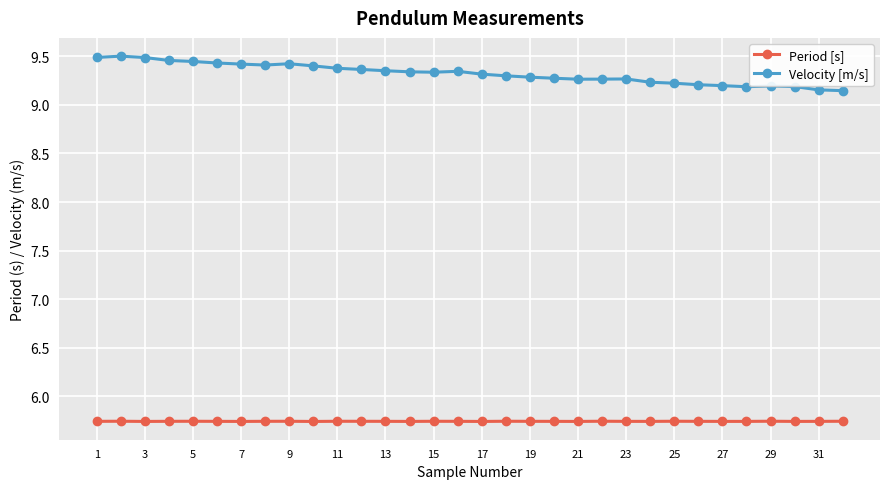

Which series has the widest spread of values?

Velocity [m/s]